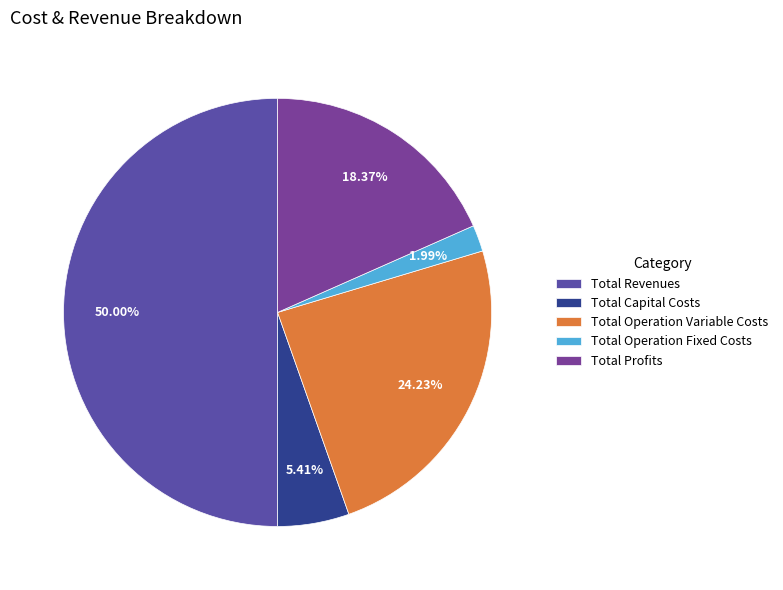

Is Total Operation Variable Costs the majority of the pie?

No